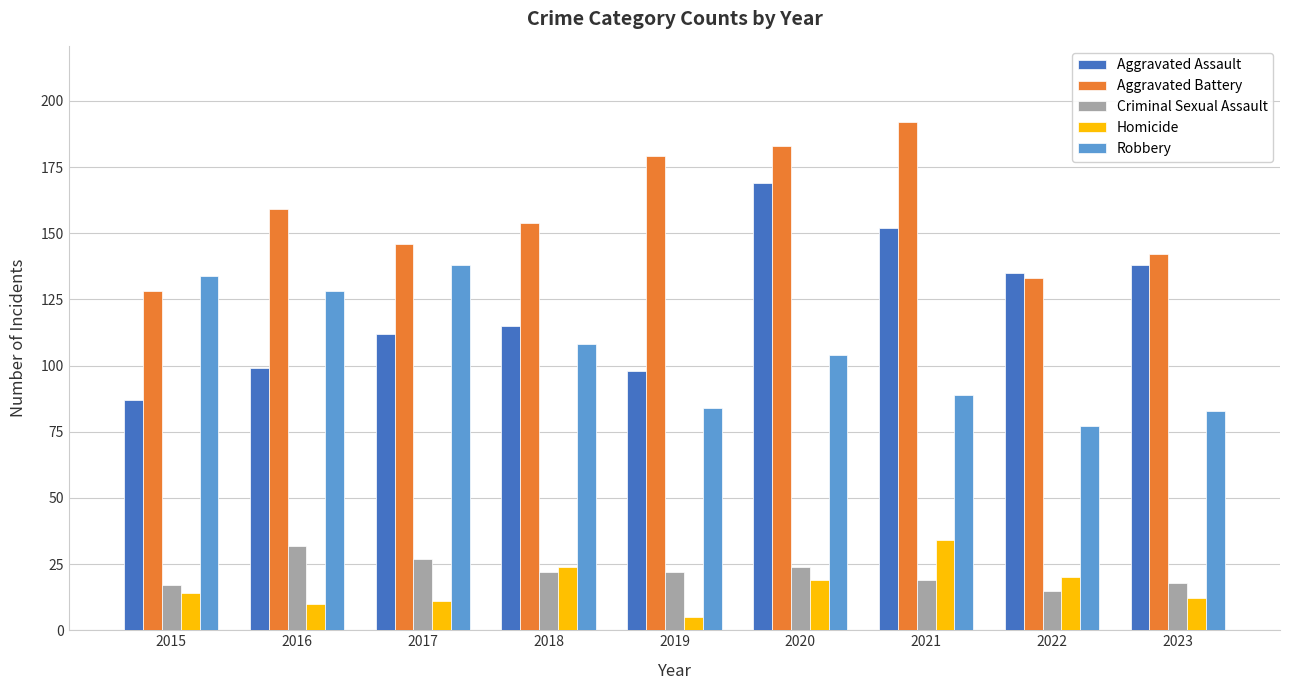

Where is Aggravated Battery nearest to the value 160?

2016